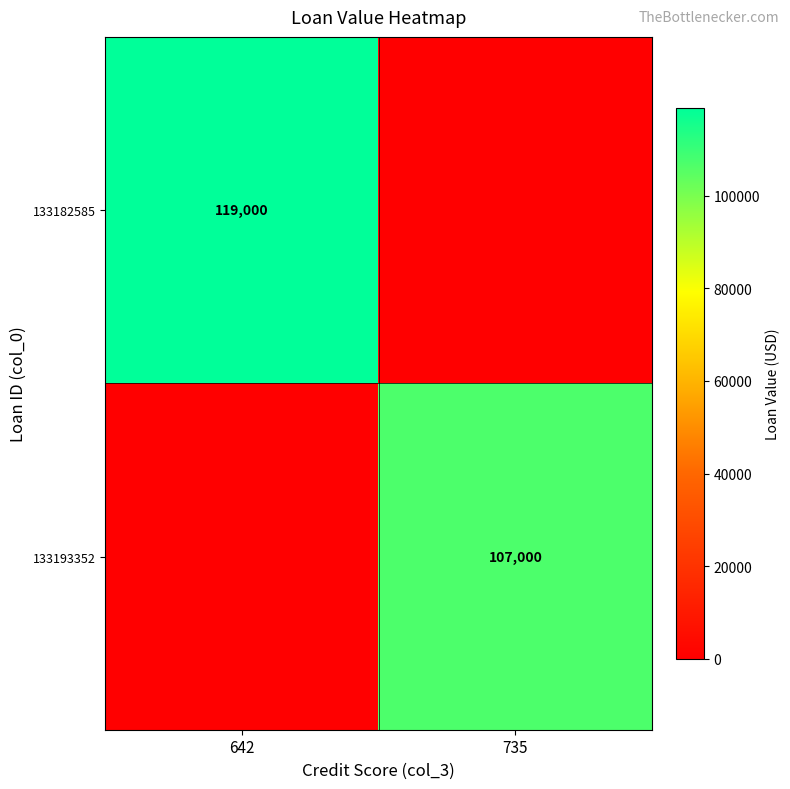

At which category is the sum across all series the highest?

642